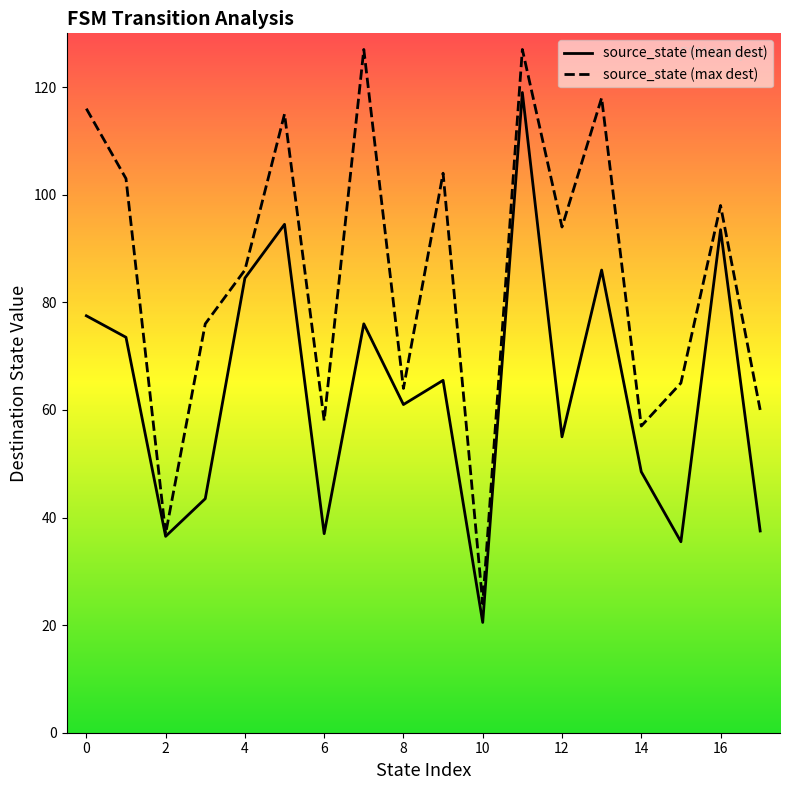

The value of source_state (mean dest) at 14 is 48.5. True or false?

True